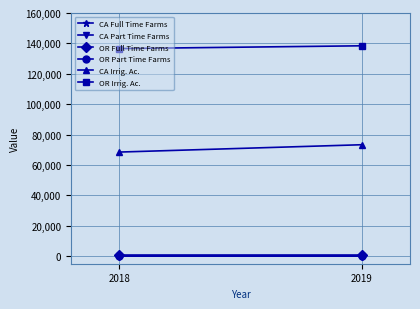

Which category has the lowest value in the CA Full Time Farms series?

2018